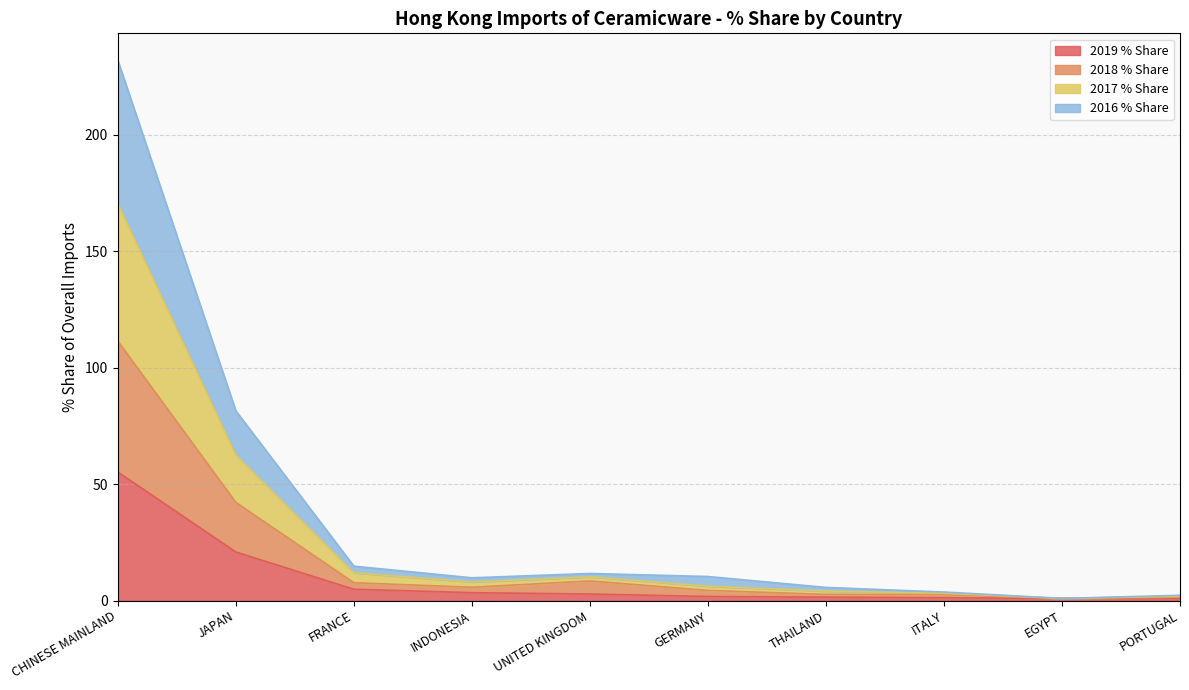

Where is 2019 % Share nearest to the value 28?

JAPAN